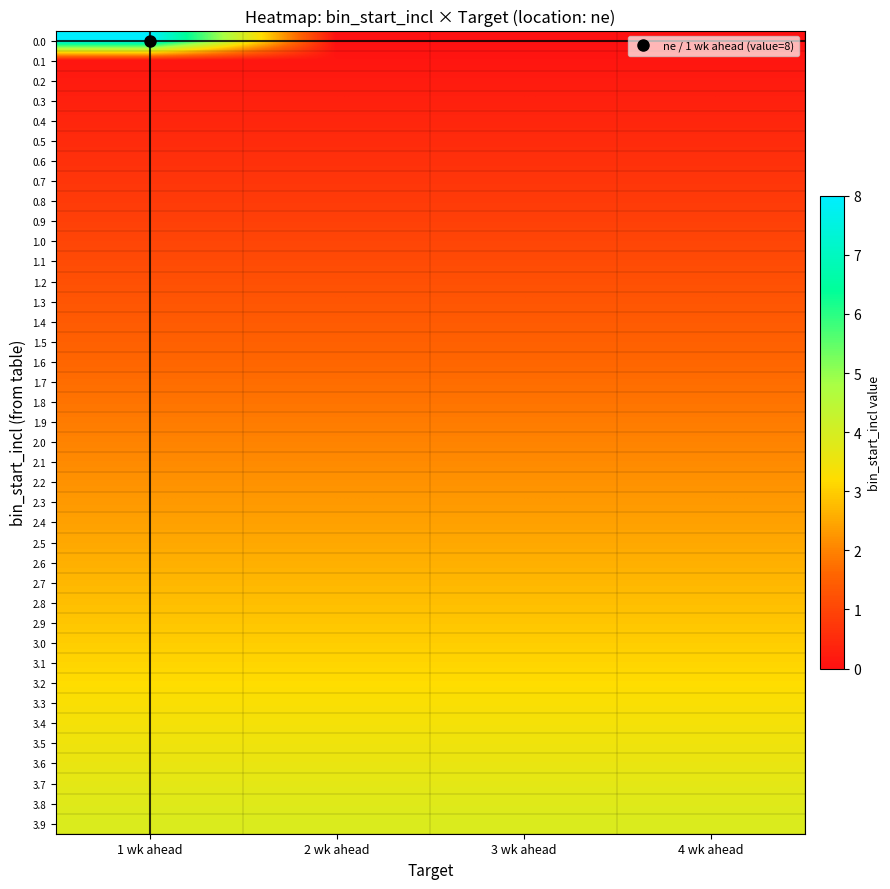

Reading right to left, extract all data points from this chart.

0.0: 4 wk ahead=0.0	3 wk ahead=0.0	2 wk ahead=0.0	1 wk ahead=8.0
0.1: 4 wk ahead=0.1	3 wk ahead=0.1	2 wk ahead=0.1	1 wk ahead=0.1
0.2: 4 wk ahead=0.2	3 wk ahead=0.2	2 wk ahead=0.2	1 wk ahead=0.2
0.3: 4 wk ahead=0.3	3 wk ahead=0.3	2 wk ahead=0.3	1 wk ahead=0.3
0.4: 4 wk ahead=0.4	3 wk ahead=0.4	2 wk ahead=0.4	1 wk ahead=0.4
0.5: 4 wk ahead=0.5	3 wk ahead=0.5	2 wk ahead=0.5	1 wk ahead=0.5
0.6: 4 wk ahead=0.6	3 wk ahead=0.6	2 wk ahead=0.6	1 wk ahead=0.6
0.7: 4 wk ahead=0.7	3 wk ahead=0.7	2 wk ahead=0.7	1 wk ahead=0.7
0.8: 4 wk ahead=0.8	3 wk ahead=0.8	2 wk ahead=0.8	1 wk ahead=0.8
0.9: 4 wk ahead=0.9	3 wk ahead=0.9	2 wk ahead=0.9	1 wk ahead=0.9
1.0: 4 wk ahead=1.0	3 wk ahead=1.0	2 wk ahead=1.0	1 wk ahead=1.0
1.1: 4 wk ahead=1.1	3 wk ahead=1.1	2 wk ahead=1.1	1 wk ahead=1.1
1.2: 4 wk ahead=1.2	3 wk ahead=1.2	2 wk ahead=1.2	1 wk ahead=1.2
1.3: 4 wk ahead=1.3	3 wk ahead=1.3	2 wk ahead=1.3	1 wk ahead=1.3
1.4: 4 wk ahead=1.4	3 wk ahead=1.4	2 wk ahead=1.4	1 wk ahead=1.4
1.5: 4 wk ahead=1.5	3 wk ahead=1.5	2 wk ahead=1.5	1 wk ahead=1.5
1.6: 4 wk ahead=1.6	3 wk ahead=1.6	2 wk ahead=1.6	1 wk ahead=1.6
1.7: 4 wk ahead=1.7	3 wk ahead=1.7	2 wk ahead=1.7	1 wk ahead=1.7
1.8: 4 wk ahead=1.8	3 wk ahead=1.8	2 wk ahead=1.8	1 wk ahead=1.8
1.9: 4 wk ahead=1.9	3 wk ahead=1.9	2 wk ahead=1.9	1 wk ahead=1.9
2.0: 4 wk ahead=2.0	3 wk ahead=2.0	2 wk ahead=2.0	1 wk ahead=2.0
2.1: 4 wk ahead=2.1	3 wk ahead=2.1	2 wk ahead=2.1	1 wk ahead=2.1
2.2: 4 wk ahead=2.2	3 wk ahead=2.2	2 wk ahead=2.2	1 wk ahead=2.2
2.3: 4 wk ahead=2.3	3 wk ahead=2.3	2 wk ahead=2.3	1 wk ahead=2.3
2.4: 4 wk ahead=2.4	3 wk ahead=2.4	2 wk ahead=2.4	1 wk ahead=2.4
2.5: 4 wk ahead=2.5	3 wk ahead=2.5	2 wk ahead=2.5	1 wk ahead=2.5
2.6: 4 wk ahead=2.6	3 wk ahead=2.6	2 wk ahead=2.6	1 wk ahead=2.6
2.7: 4 wk ahead=2.7	3 wk ahead=2.7	2 wk ahead=2.7	1 wk ahead=2.7
2.8: 4 wk ahead=2.8	3 wk ahead=2.8	2 wk ahead=2.8	1 wk ahead=2.8
2.9: 4 wk ahead=2.9	3 wk ahead=2.9	2 wk ahead=2.9	1 wk ahead=2.9
3.0: 4 wk ahead=3.0	3 wk ahead=3.0	2 wk ahead=3.0	1 wk ahead=3.0
3.1: 4 wk ahead=3.1	3 wk ahead=3.1	2 wk ahead=3.1	1 wk ahead=3.1
3.2: 4 wk ahead=3.2	3 wk ahead=3.2	2 wk ahead=3.2	1 wk ahead=3.2
3.3: 4 wk ahead=3.3	3 wk ahead=3.3	2 wk ahead=3.3	1 wk ahead=3.3
3.4: 4 wk ahead=3.4	3 wk ahead=3.4	2 wk ahead=3.4	1 wk ahead=3.4
3.5: 4 wk ahead=3.5	3 wk ahead=3.5	2 wk ahead=3.5	1 wk ahead=3.5
3.6: 4 wk ahead=3.6	3 wk ahead=3.6	2 wk ahead=3.6	1 wk ahead=3.6
3.7: 4 wk ahead=3.7	3 wk ahead=3.7	2 wk ahead=3.7	1 wk ahead=3.7
3.8: 4 wk ahead=3.8	3 wk ahead=3.8	2 wk ahead=3.8	1 wk ahead=3.8
3.9: 4 wk ahead=3.9	3 wk ahead=3.9	2 wk ahead=3.9	1 wk ahead=3.9